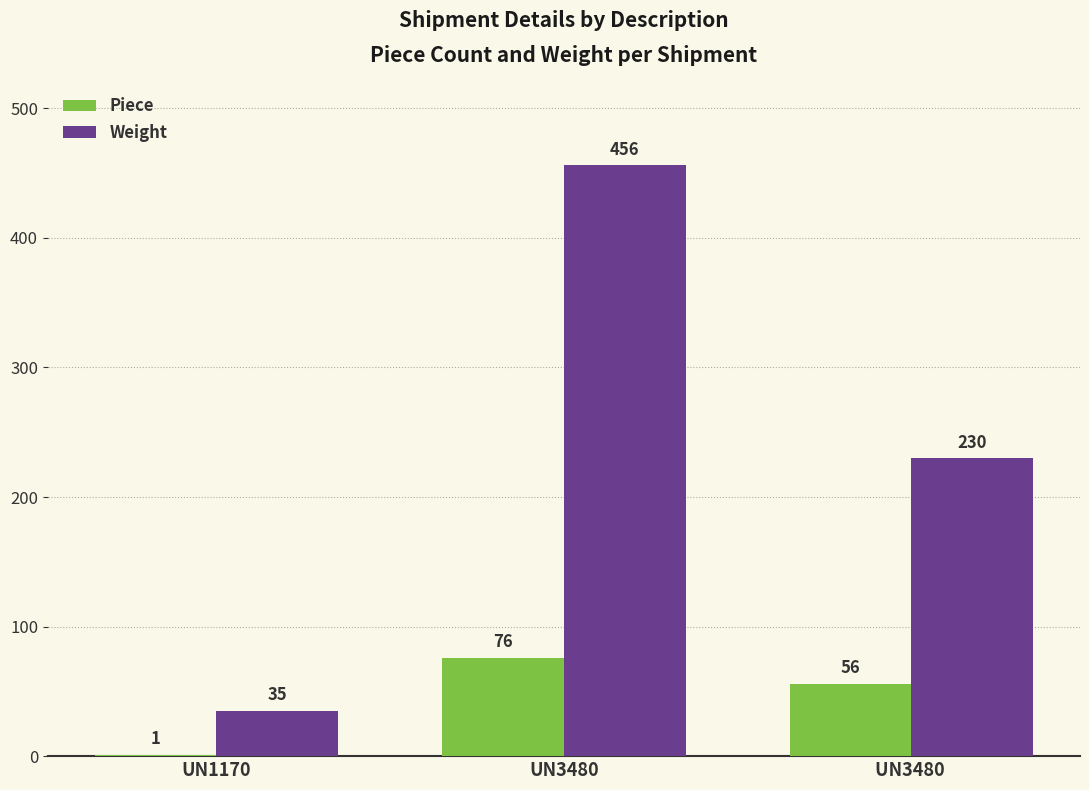

What is the sum of the Weight values at UN1170 and UN3480?

491